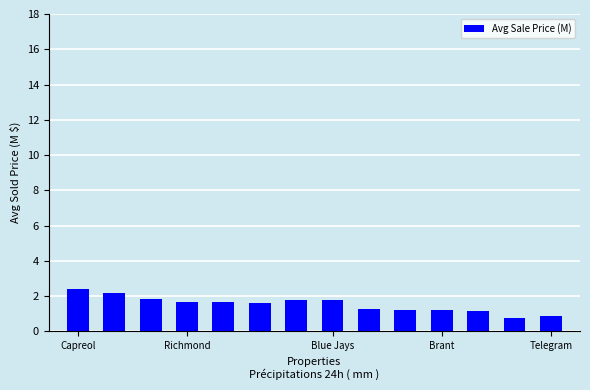

What is the maximum value shown in the chart?

2.4